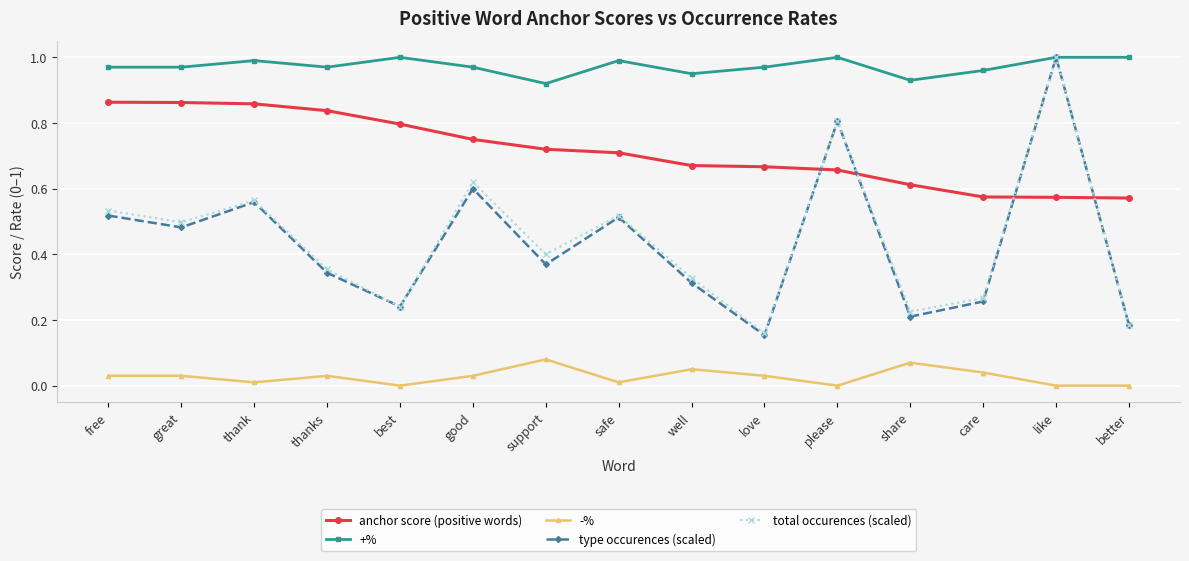

Is the value of -% at love greater than the value of total occurences (scaled) at free?

No